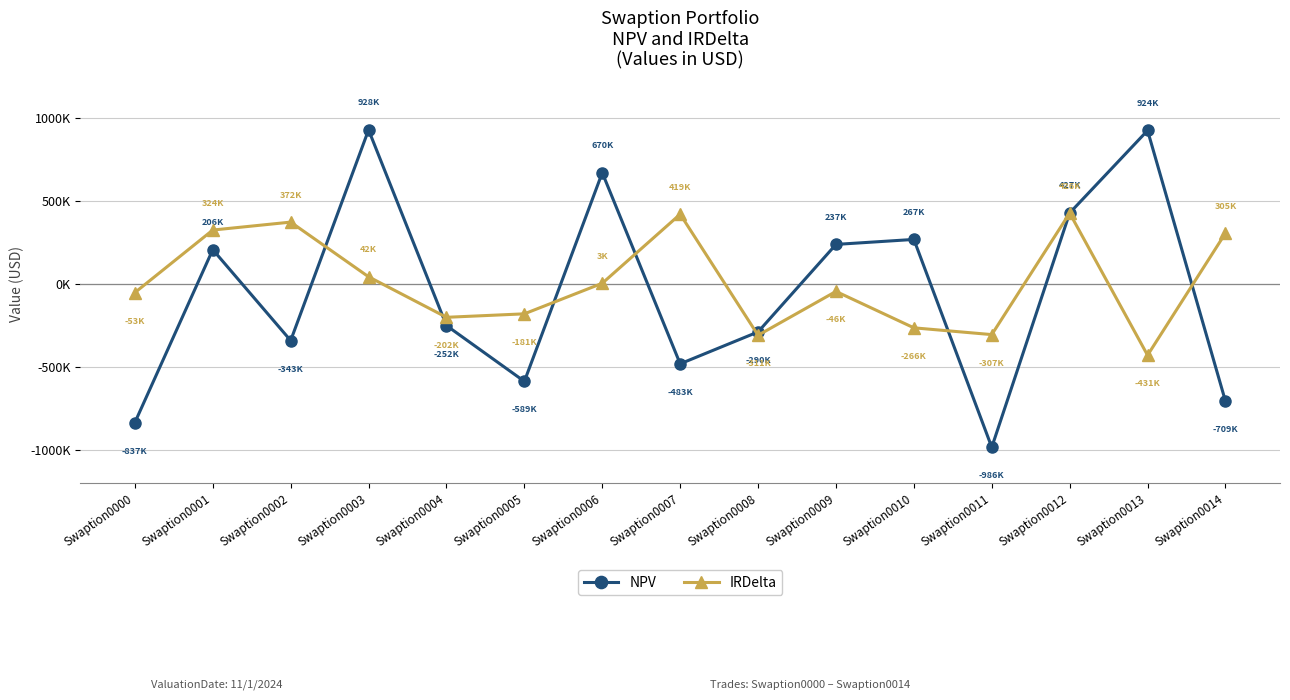

List the series in order of their overall mean, lowest first.

NPV, IRDelta